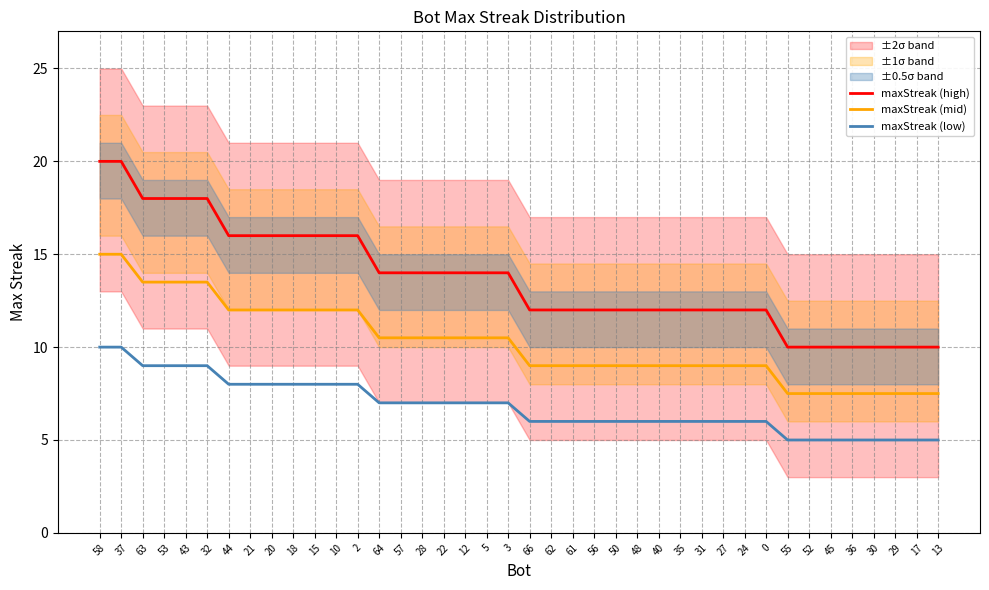

How many lines are shown in the chart?

3